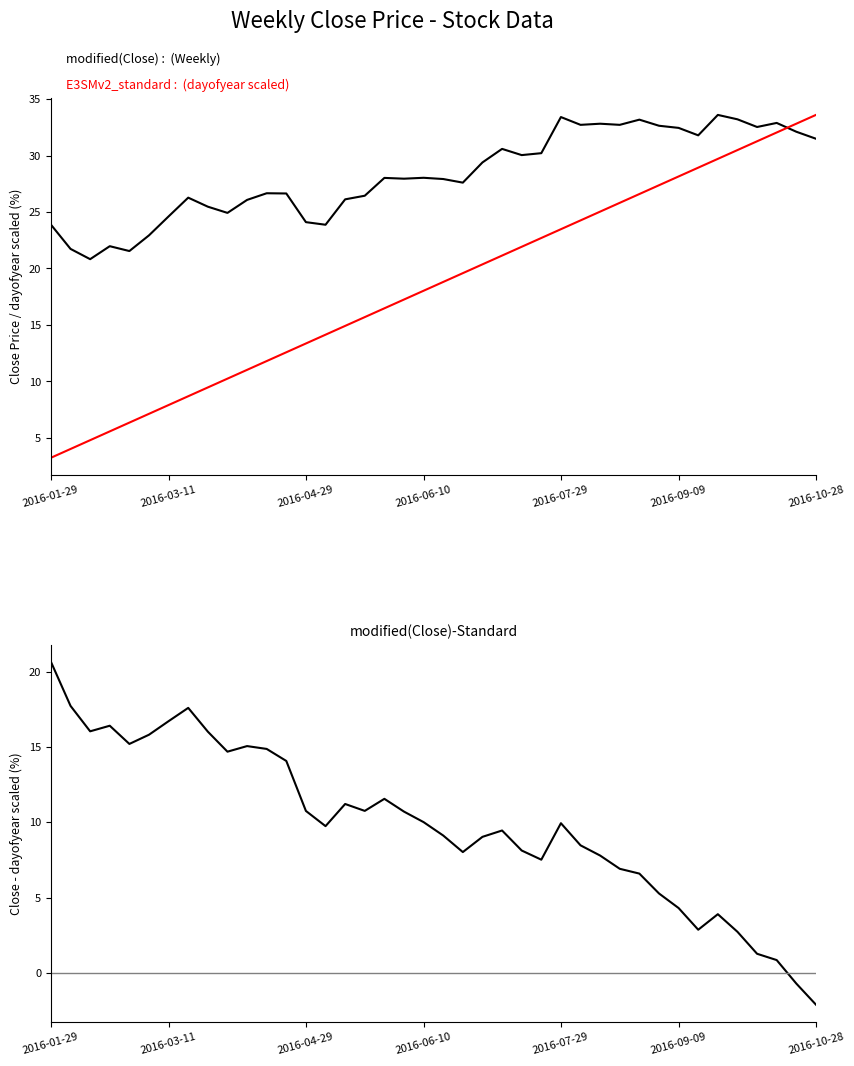

Where do E3SMv2_standard (dayofyear scaled) and modified(Close)-Standard first cross each other?

12 and 13